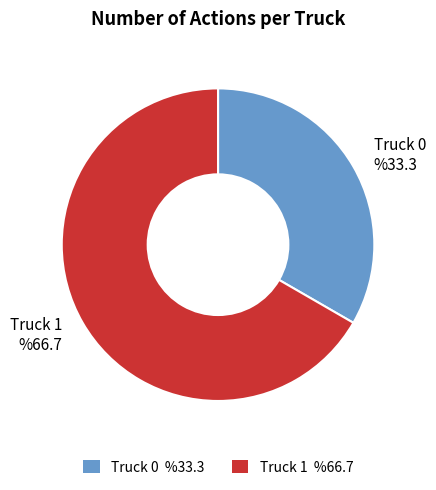

Does Truck 0 account for over 50% of the chart?

No